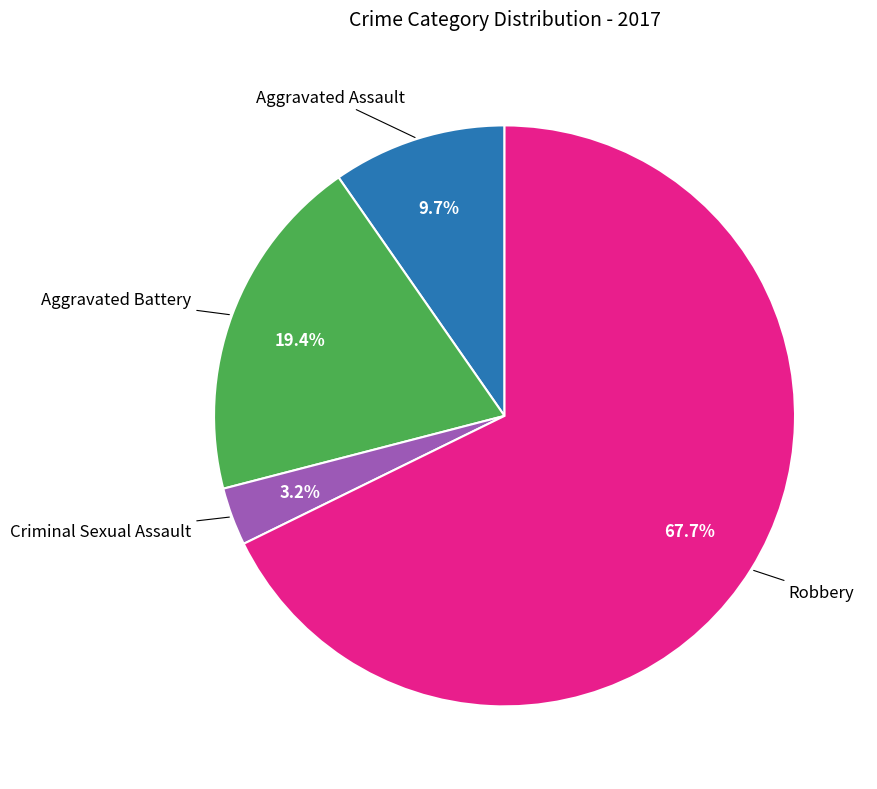

Is there a majority slice in this chart?

Yes